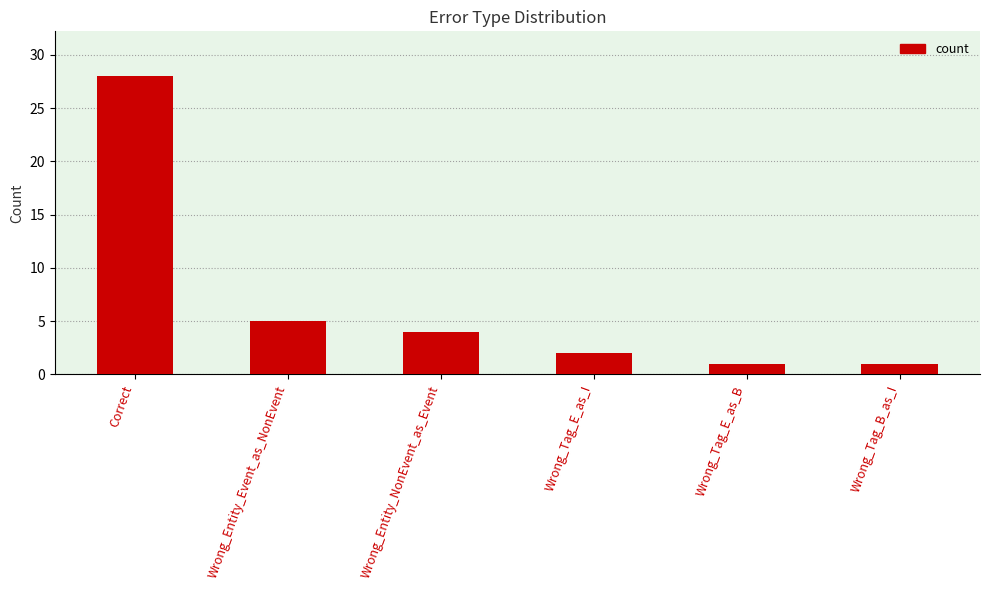

Which has a higher value, Wrong_Tag_E_as_B or Wrong_Tag_E_as_I?

Wrong_Tag_E_as_I